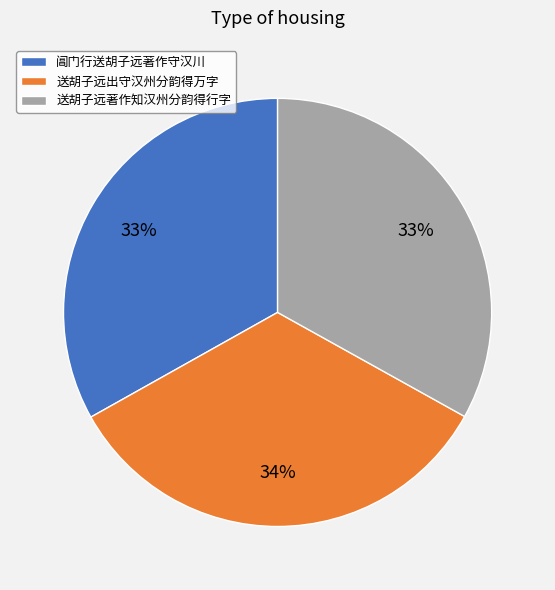

Approximately how many times larger is the value at 阊门行送胡子远著作守汉川 compared to 送胡子远出守汉州分韵得万字?

1.0